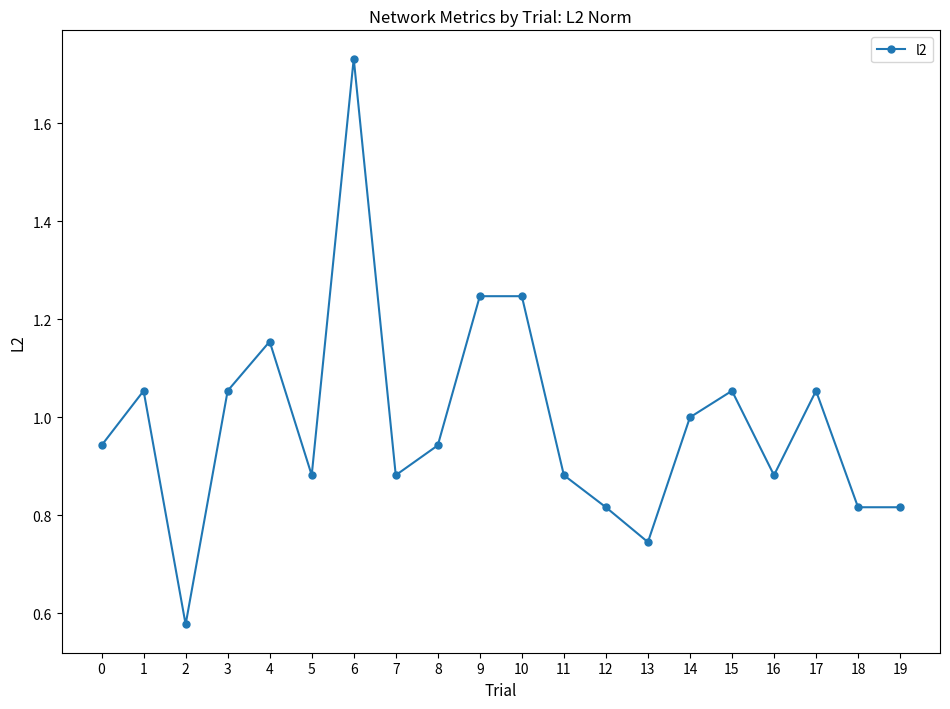

The chart shows a value of 0.3 at 1. True or false?

False